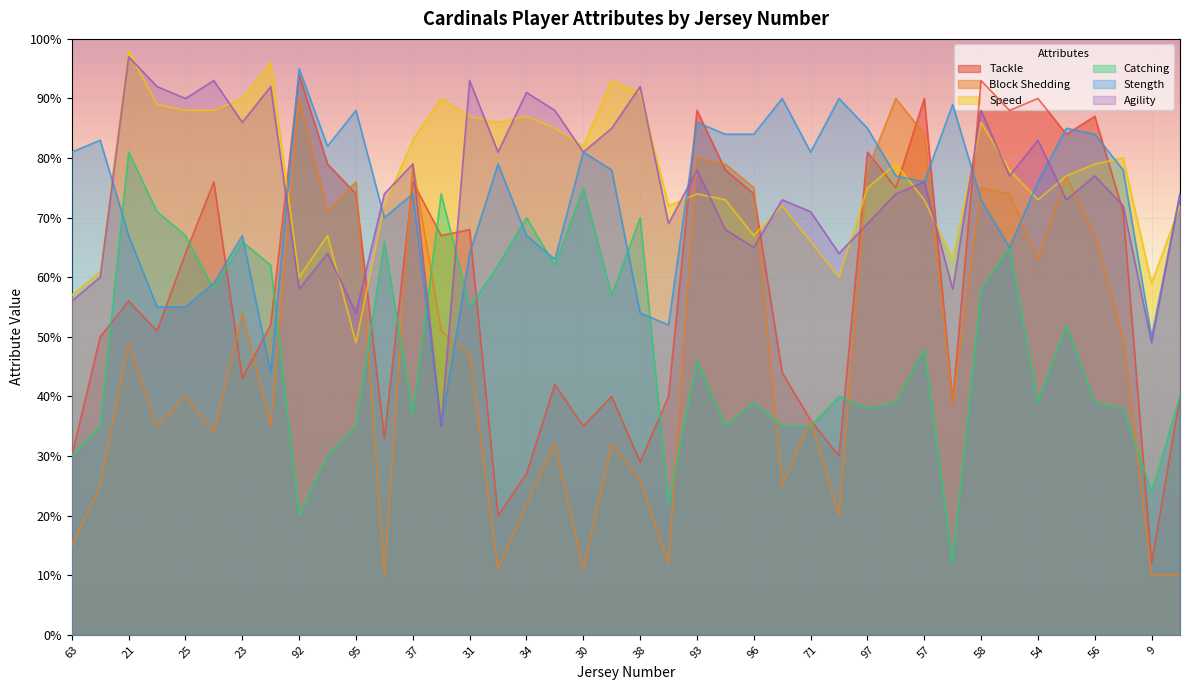

Does the chart display data point markers on the line(s)?

No